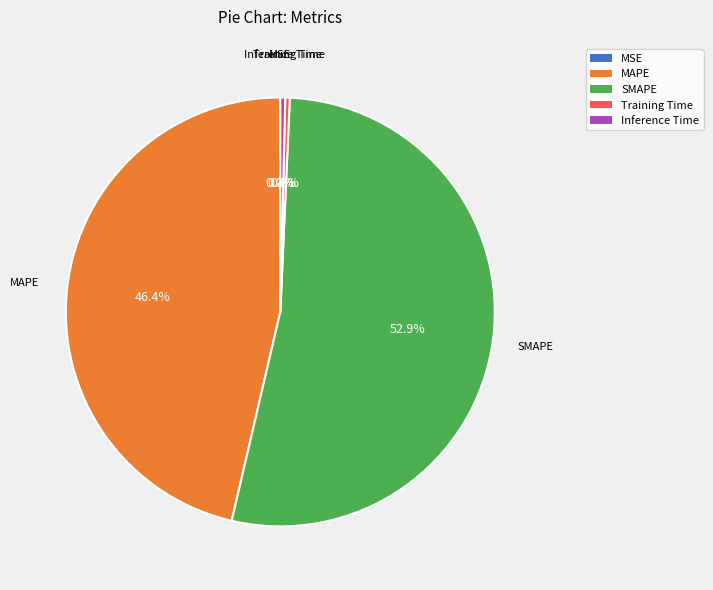

To the nearest percent, what is the difference between the largest and smallest slice percentages?

53%